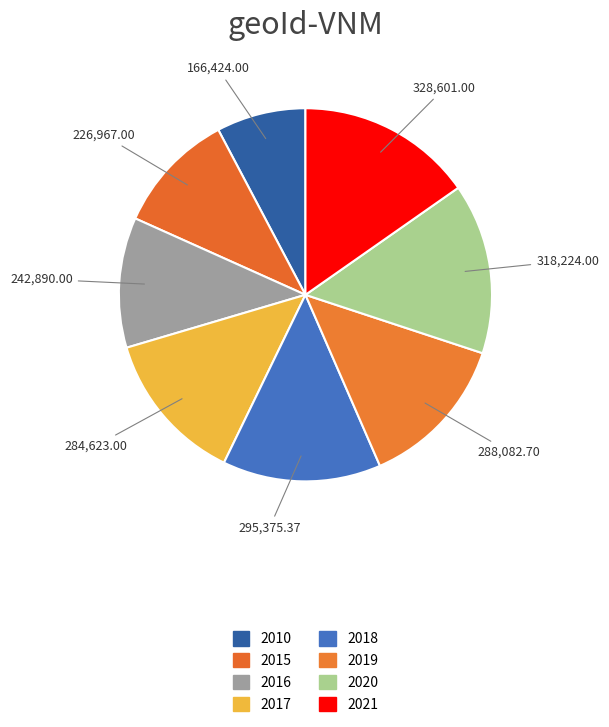

Is there a majority slice in this chart?

No